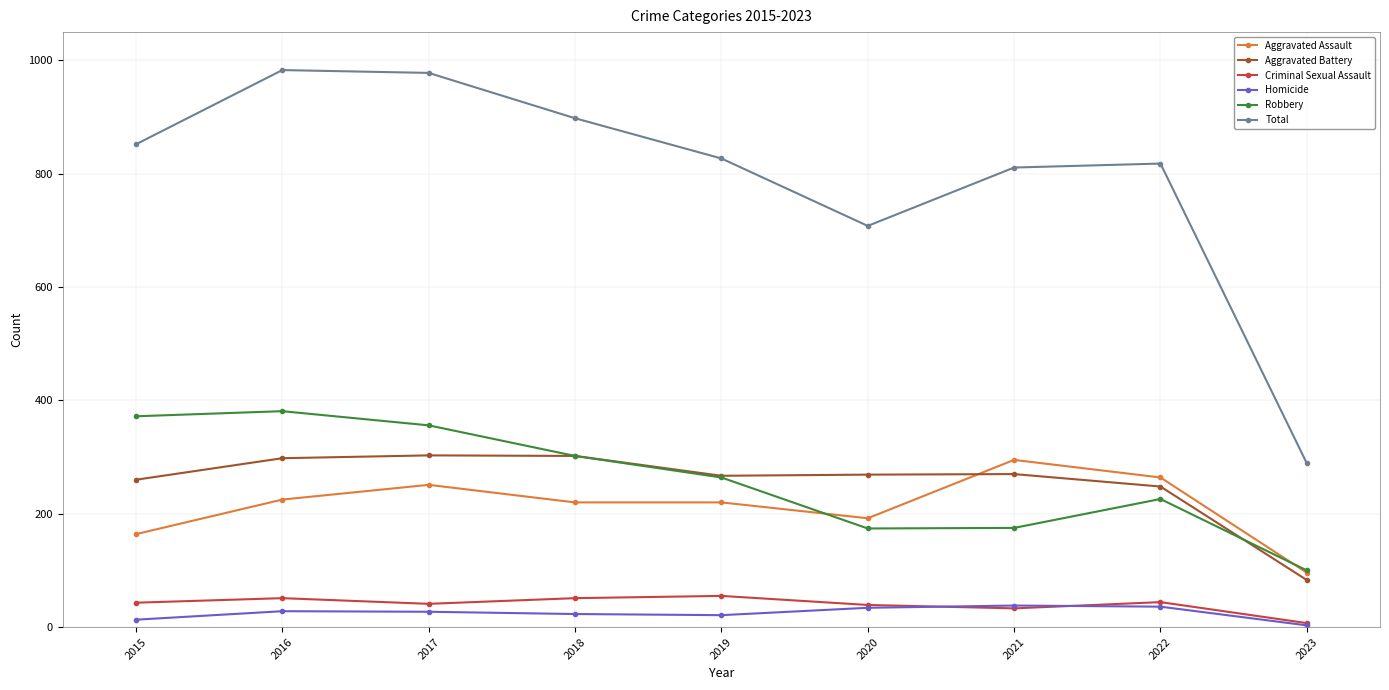

The Total series shows 827 at 2019. True or false?

True